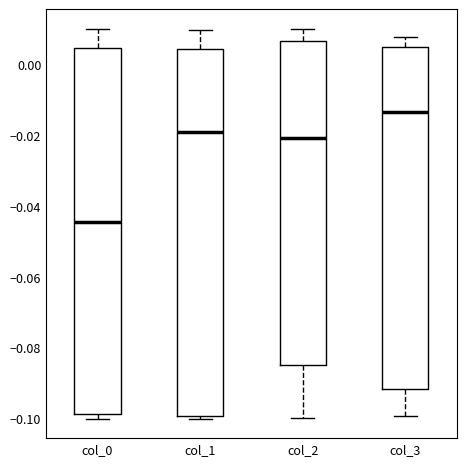

Where does the median line of the box for col_0 sit on the y-axis? The values are not printed on the chart, so give them approximately, as read against the axis.

-0.044